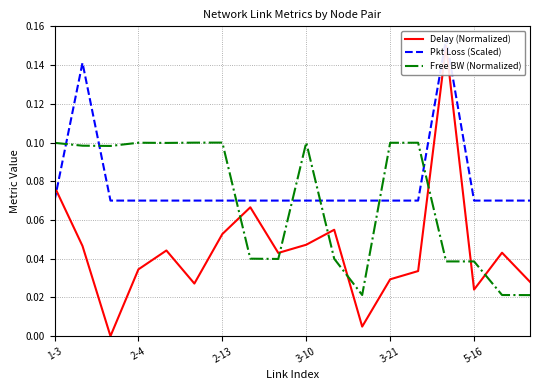

The value of Pkt Loss (Scaled) at 3-21 is 0.0. True or false?

False